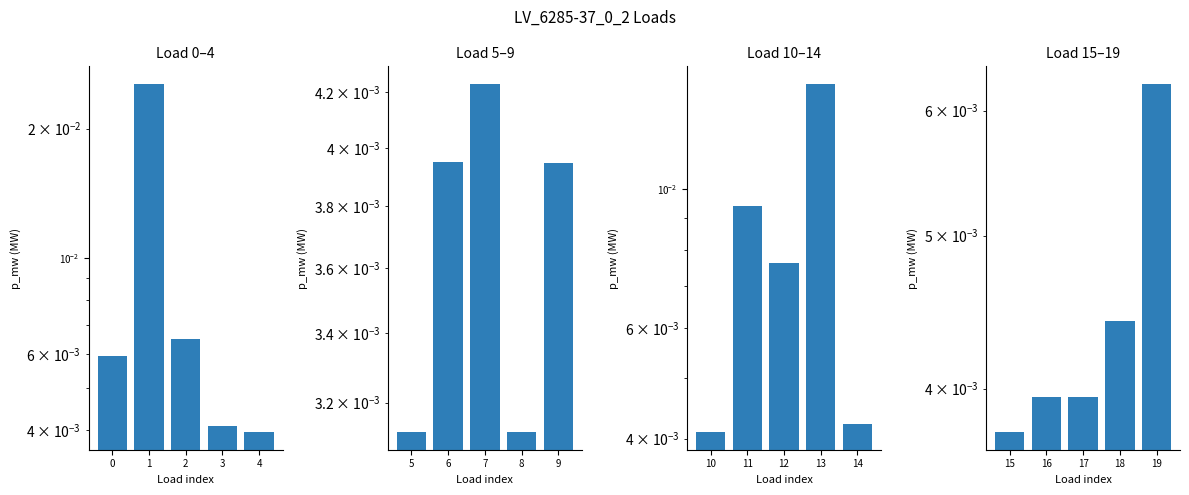

Rank the series at 3 from lowest to highest value.

Load 5–9, Load 0–4, Load 15–19, Load 10–14